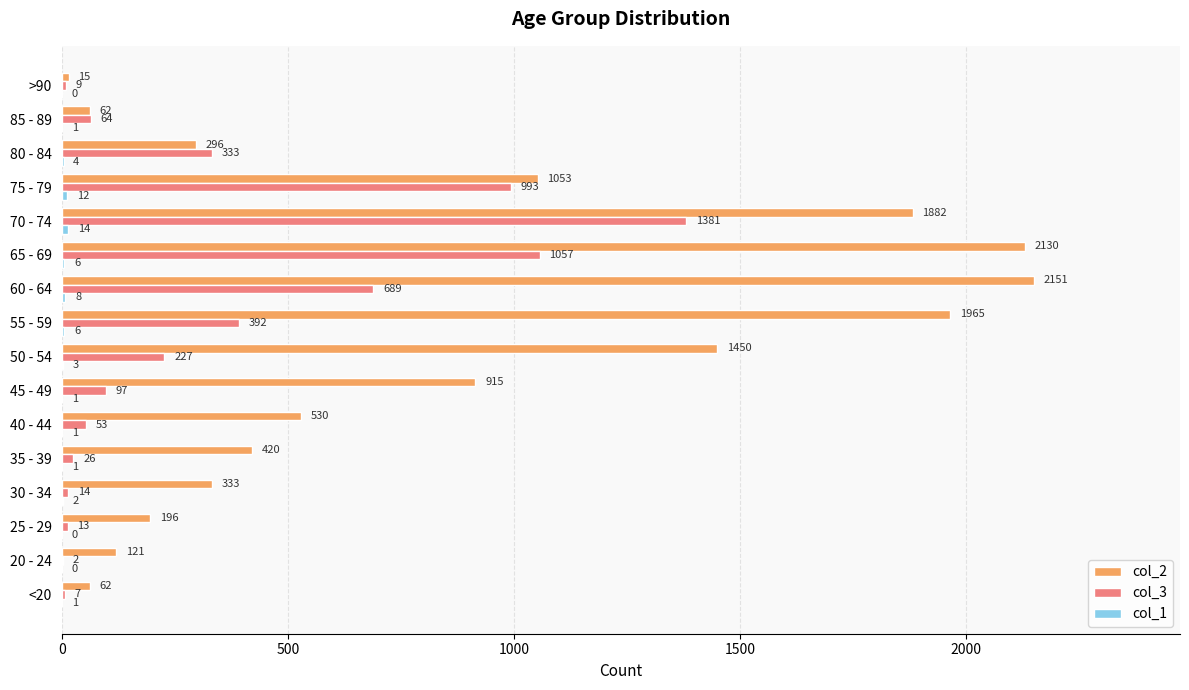

At which label is col_2 closest to 1083?

75 - 79